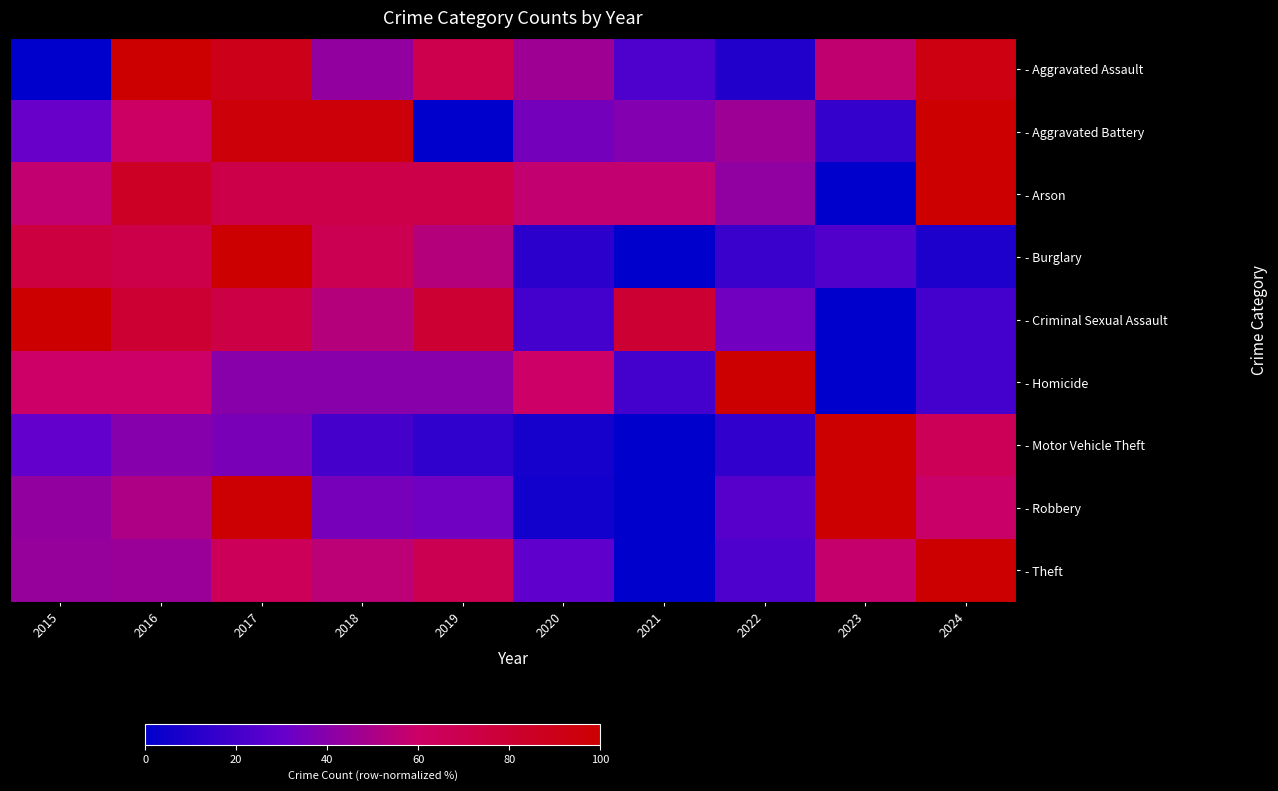

How many series are shown in this chart?

9